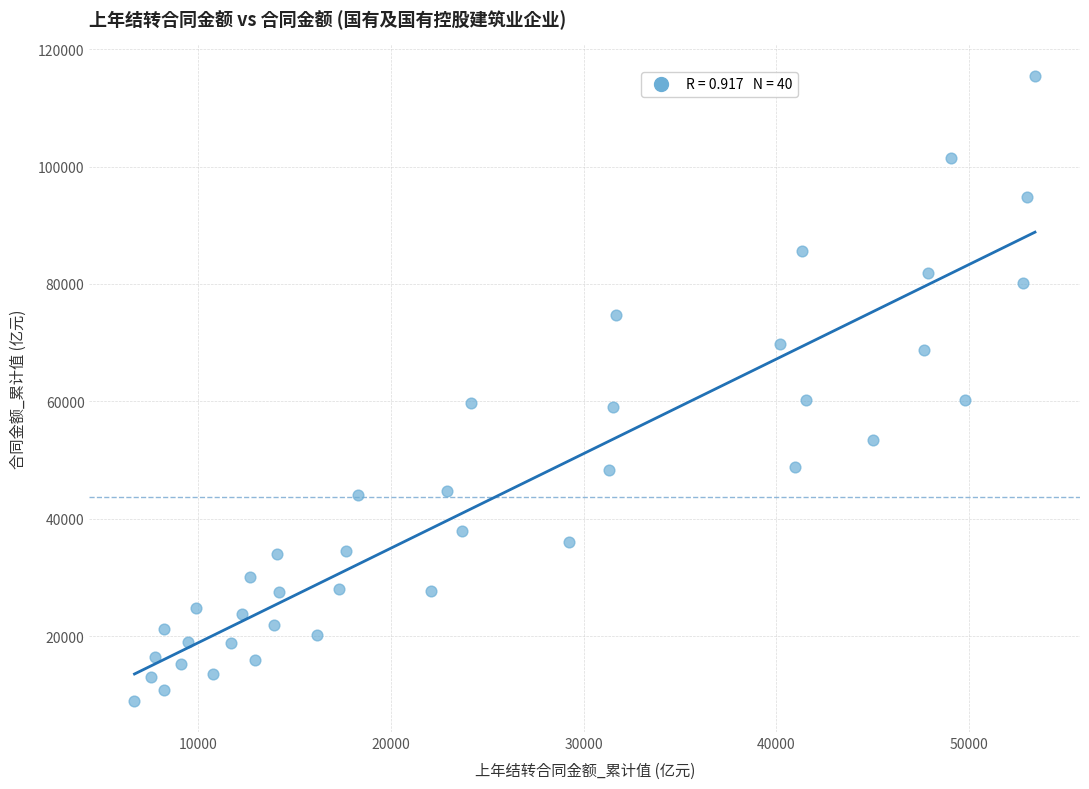

What is the range of Y values (max minus min)?

106478.0